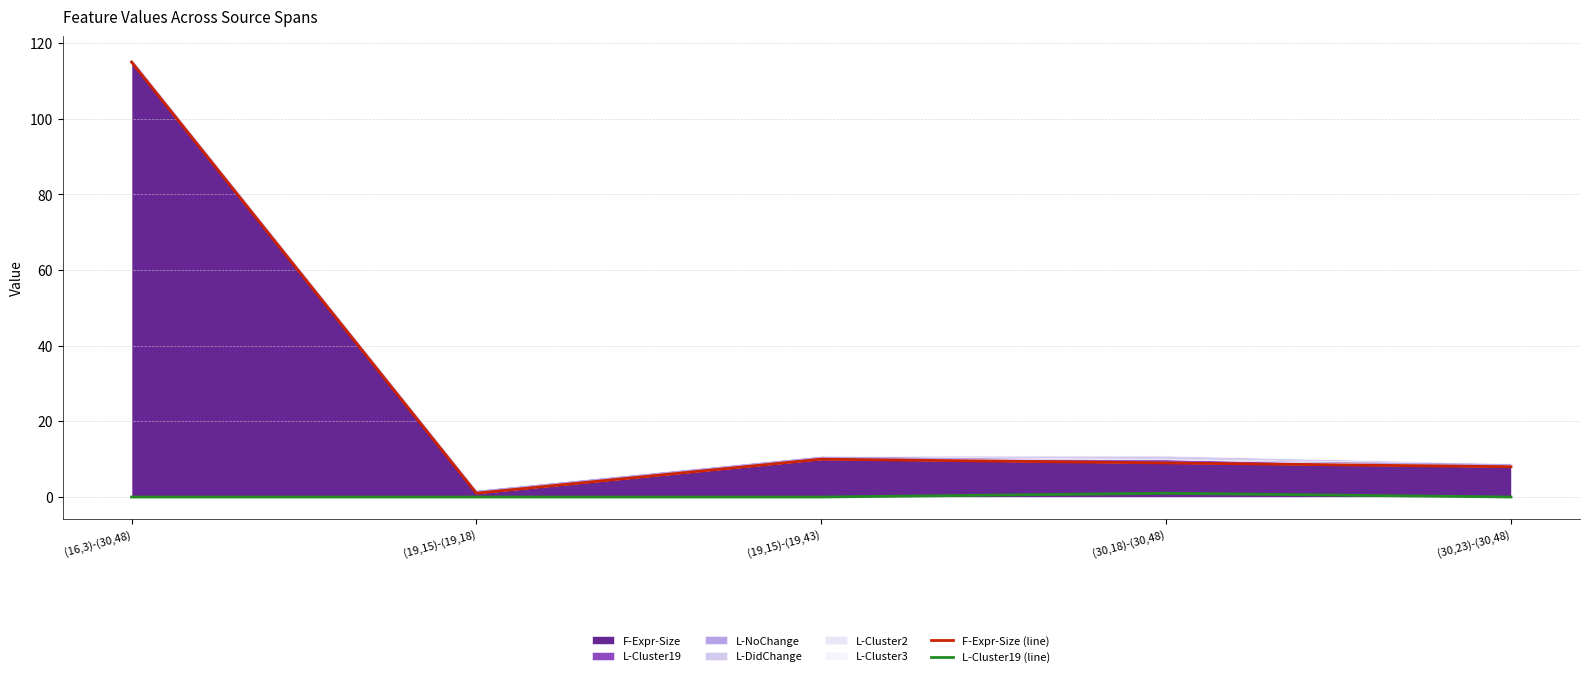

What is the label of the 2nd point from the left?

(19,15)-(19,18)